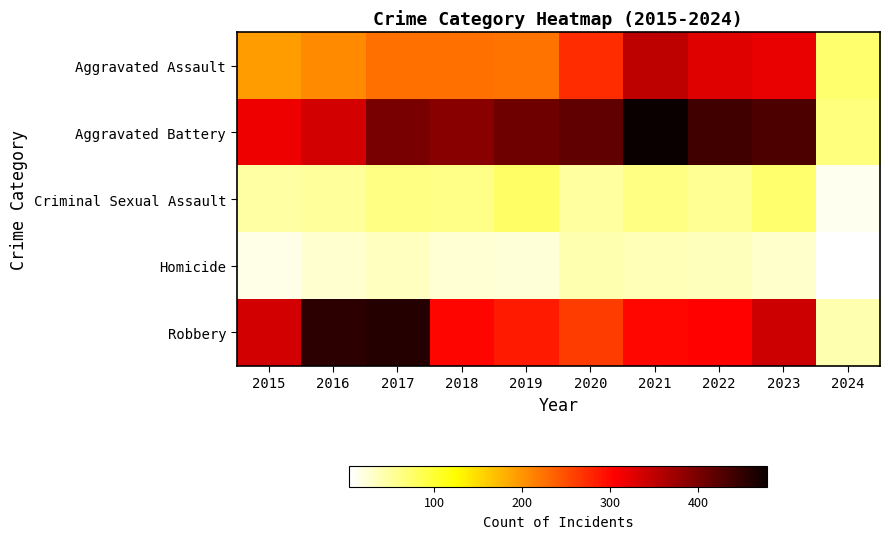

How many categories are shown in the chart?

10